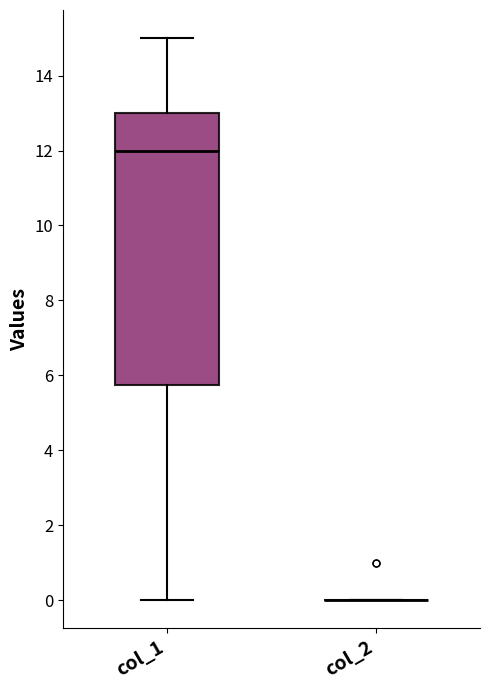

Reading left to right, read every box against the y-axis: the position of its median line, the range the box covers, and the ends of its whiskers. The values are not printed on the chart, so give them approximately, as read against the axis.

col_1: median 12.0, box 5.8 to 13.0, whiskers 0.0 to 15.0
col_2: box collapsed to a line at 0.0, whiskers 0.0 to 0.0